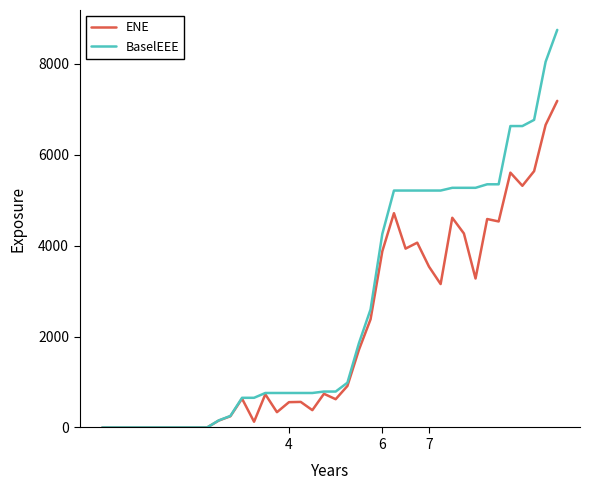

Which series has the largest total across all categories?

BaselEEE